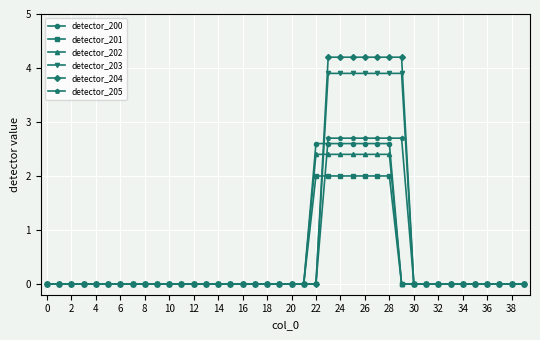

What is the average value of the detector_205 series?

0.5